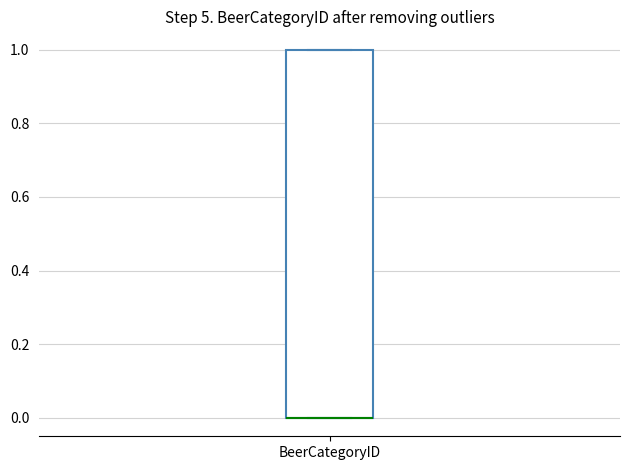

Read this box plot against the y-axis: the position of the median line, the range covered by the box, and the ends of both whiskers. The values are not printed on the chart, so give them approximately, as read against the axis.

median 0 (drawn on the box's lower edge), box 0 to 1, whiskers 0 to 1